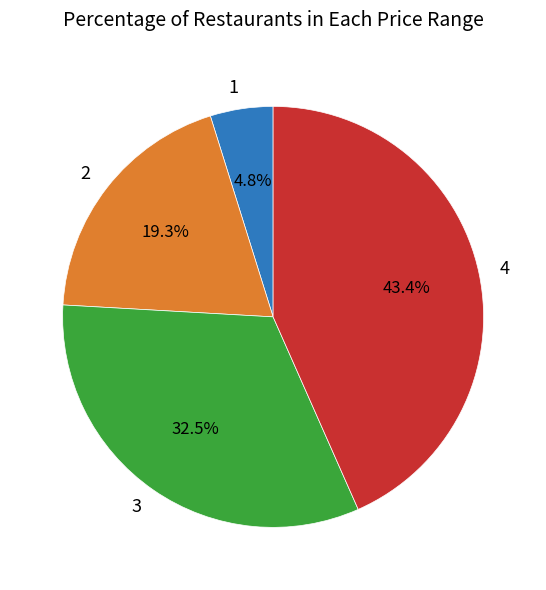

Rank the categories by value from highest to lowest.

4, 3, 2, 1